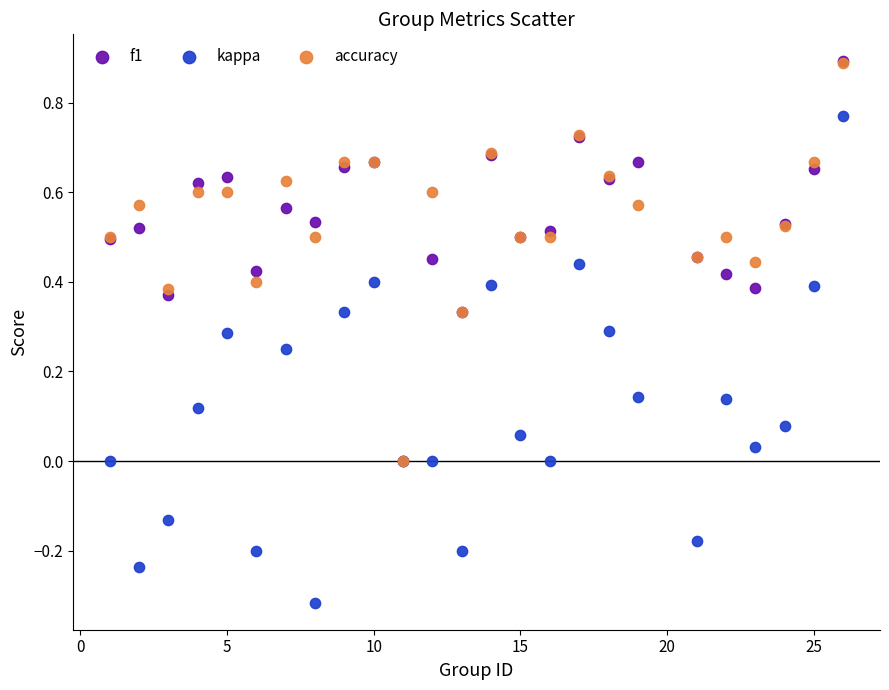

What are all the series names shown in the legend?

f1, kappa, accuracy